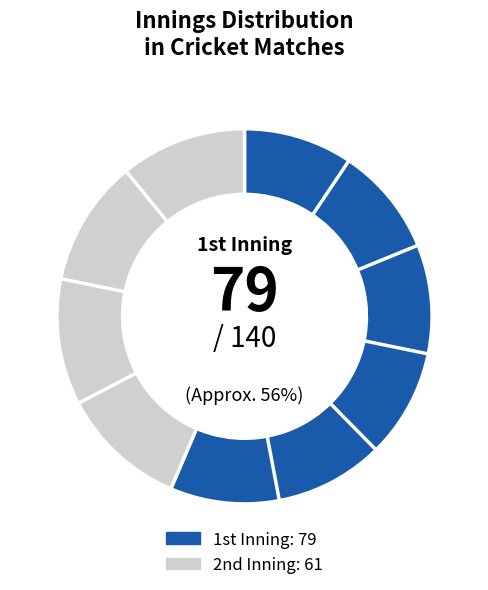

Count the number of slices in the pie.

2